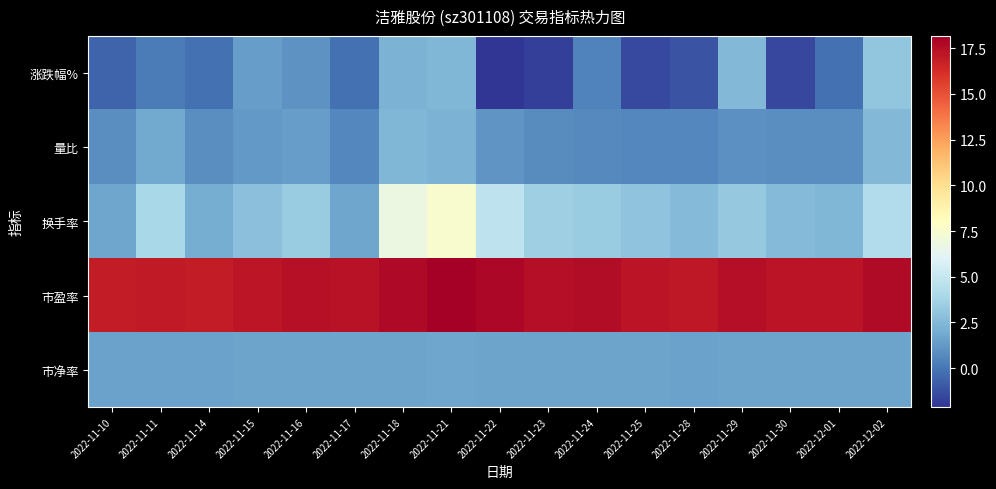

At how many categories does at least one series exceed 0?

17